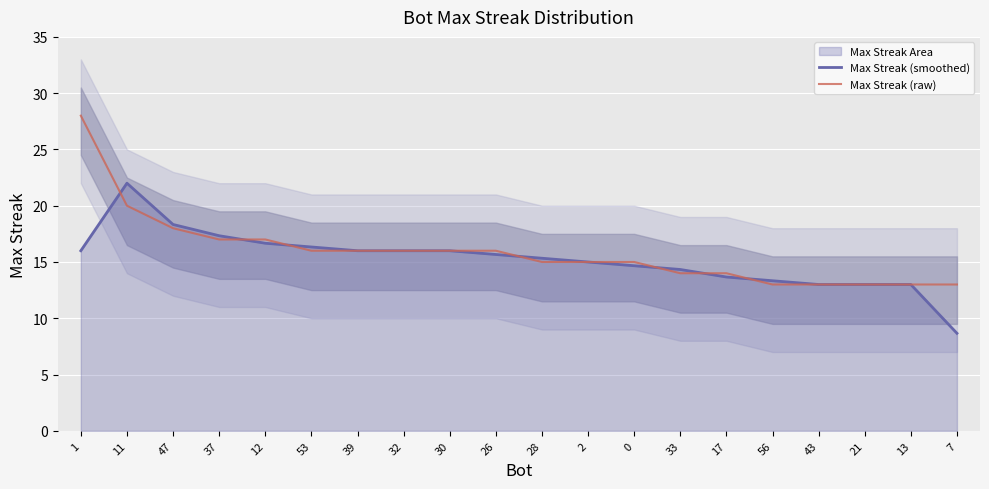

The Max Streak (smoothed) series shows 15.7 at 26. True or false?

True